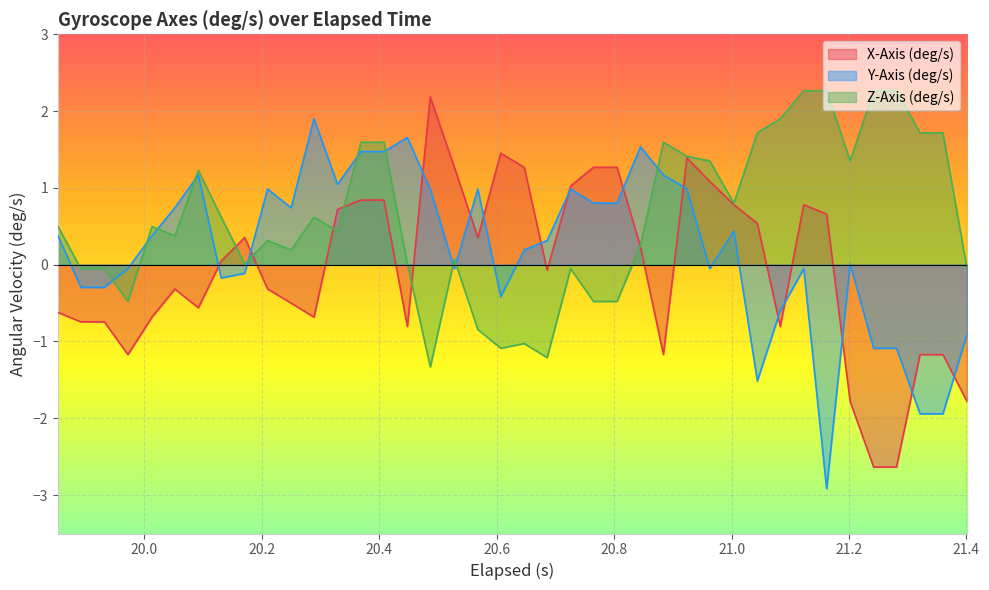

What is the minimum value for X-Axis (deg/s)?

-2.6